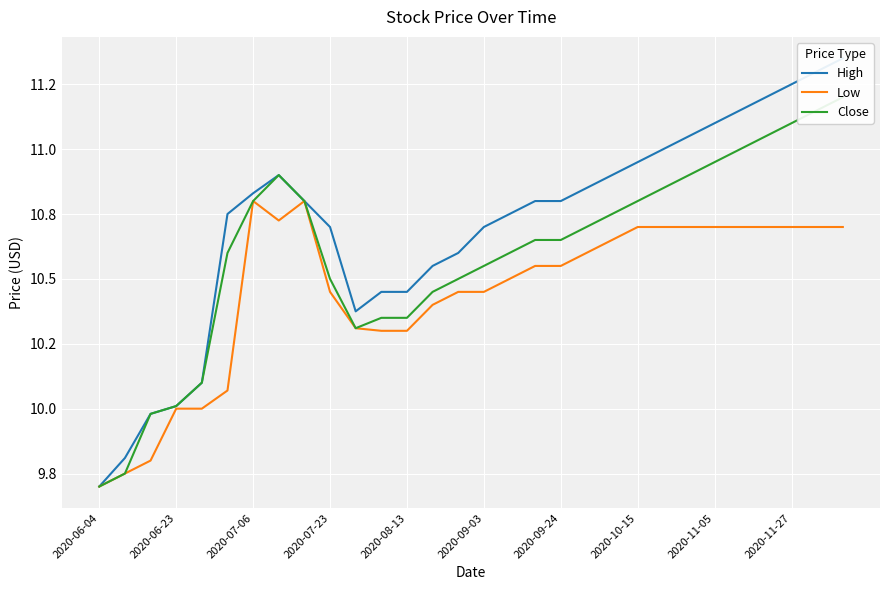

What is the difference between the second highest and minimum values in the High series?

1.6